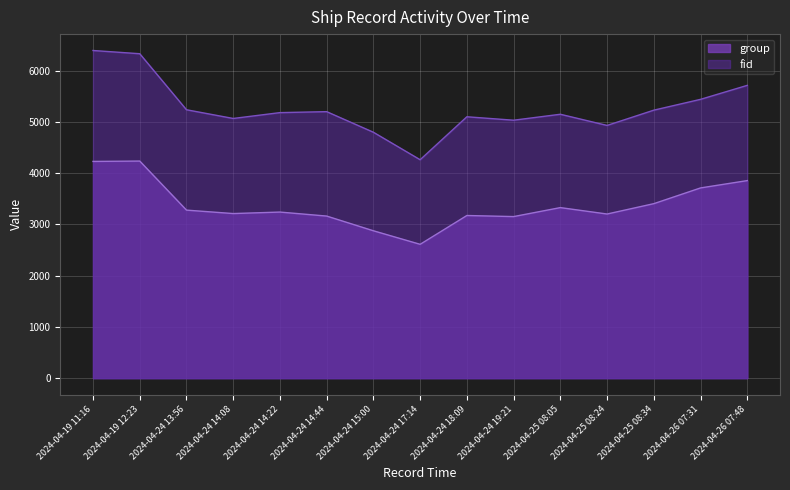

Which category has the lowest value in the group series?

2024-04-24 17:14